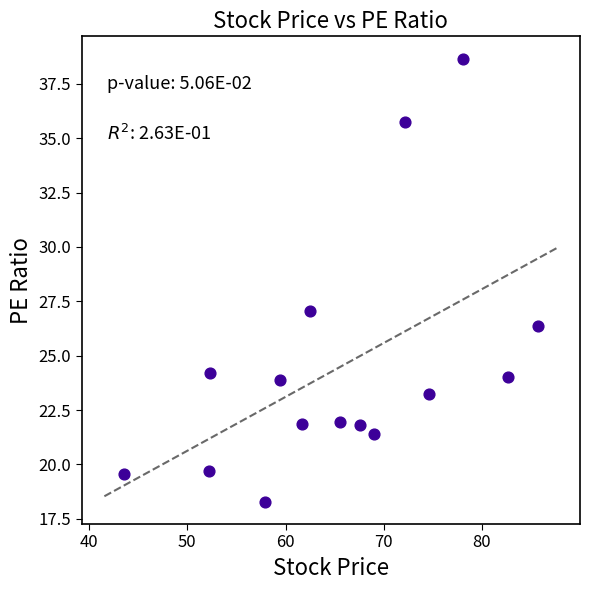

What is the range of Y values (max minus min)?

20.4